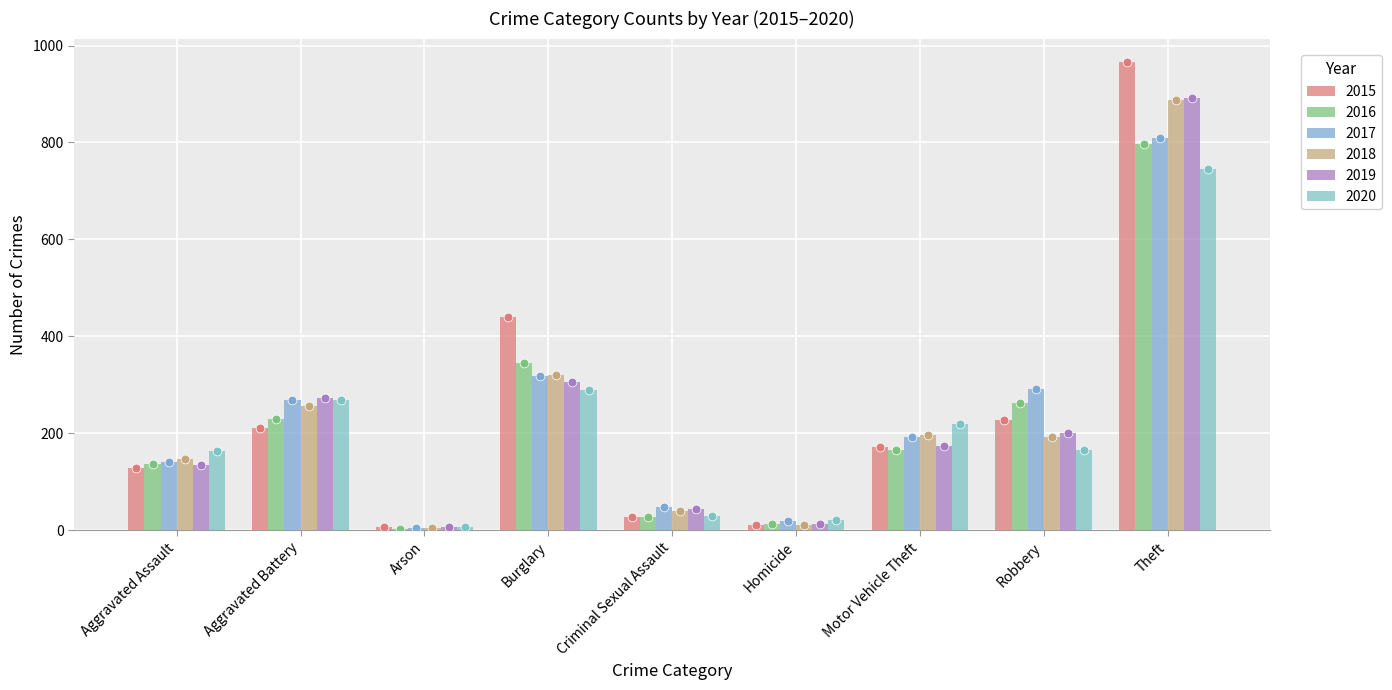

Which series reaches the minimum Y coordinate?

2016